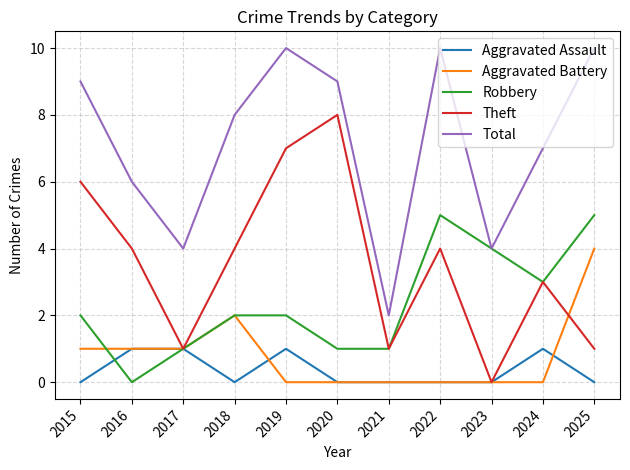

What is the spread (max minus min) of values at 2025?

10